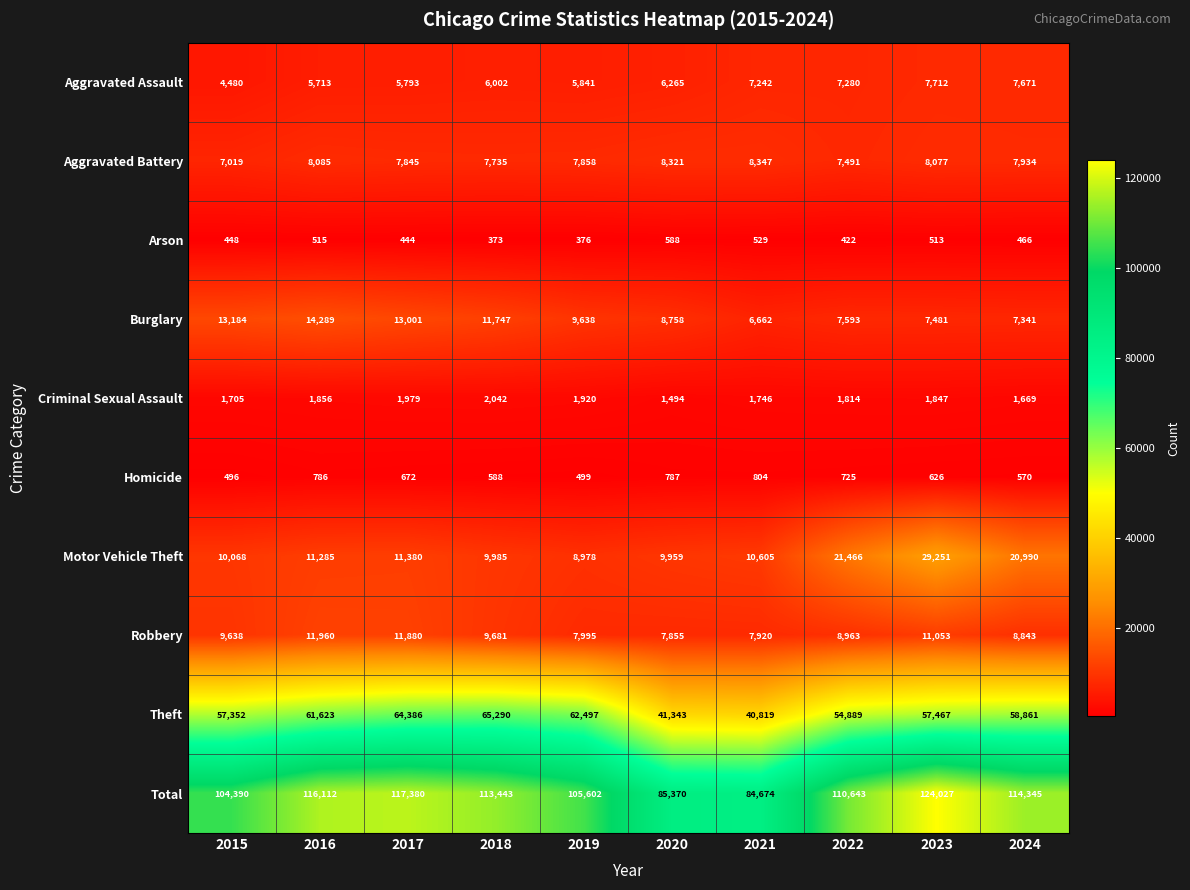

The Total series shows 37422 at 2023. True or false?

False